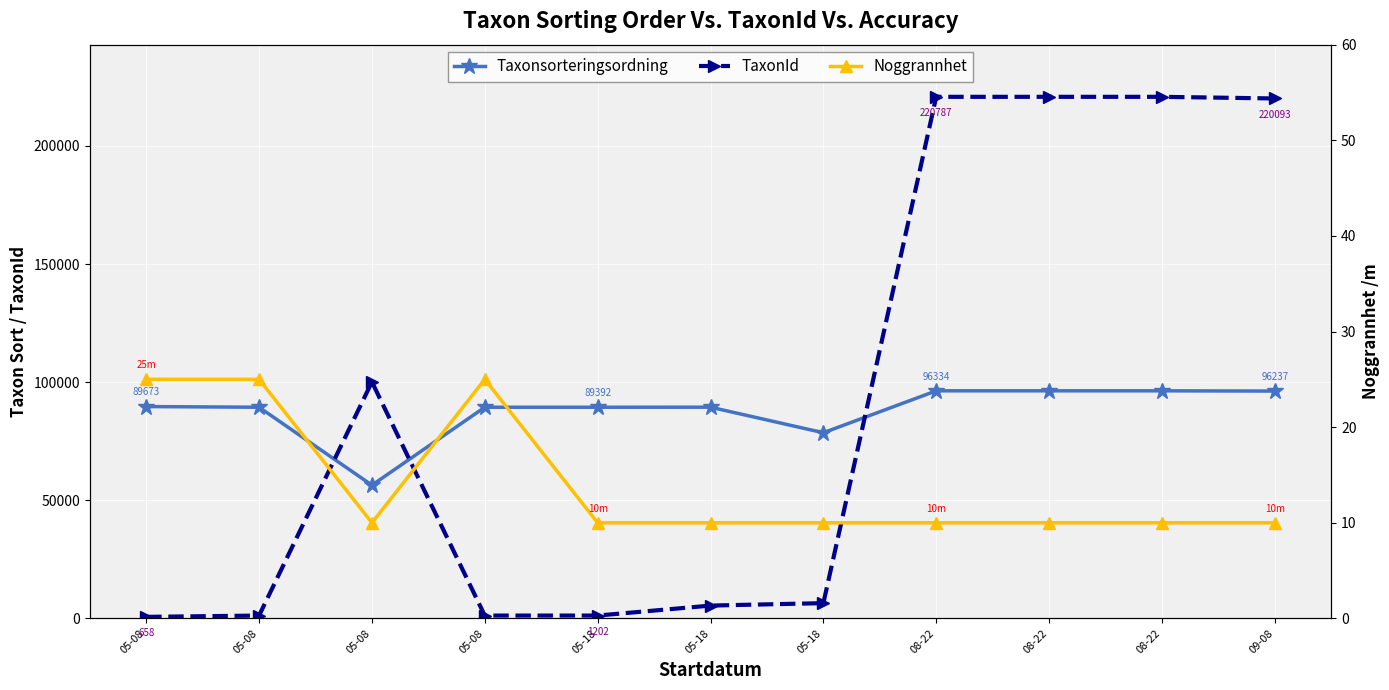

Is it true that Taxonsorteringsordning equals 60159 at 08-22?

False